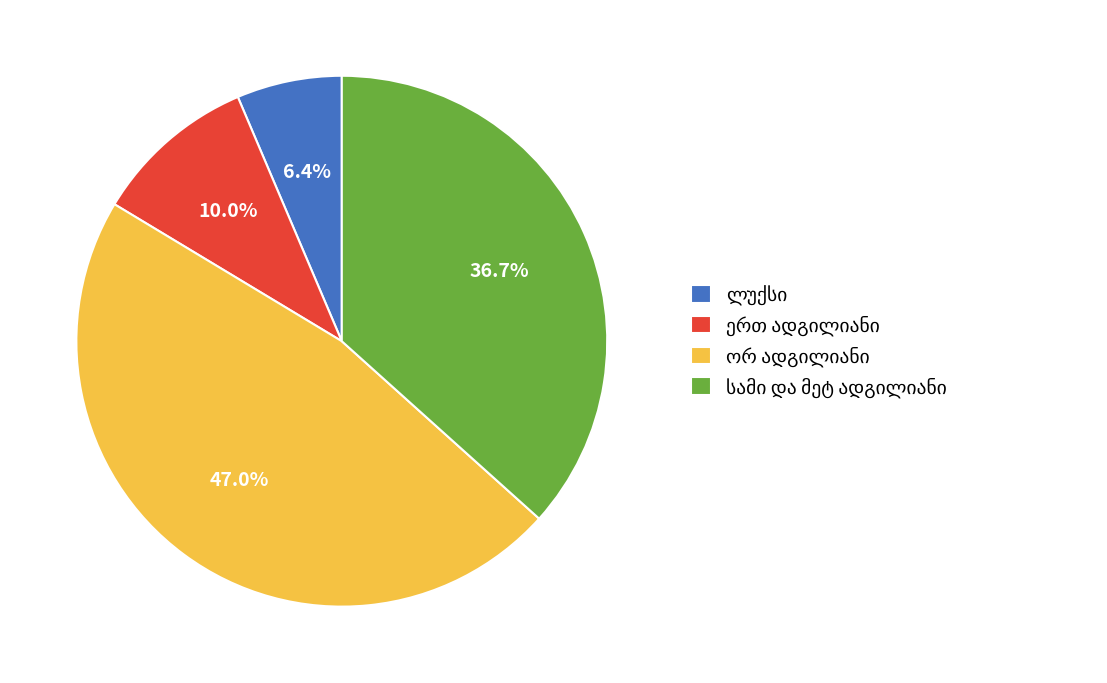

Does any single category account for the majority?

No